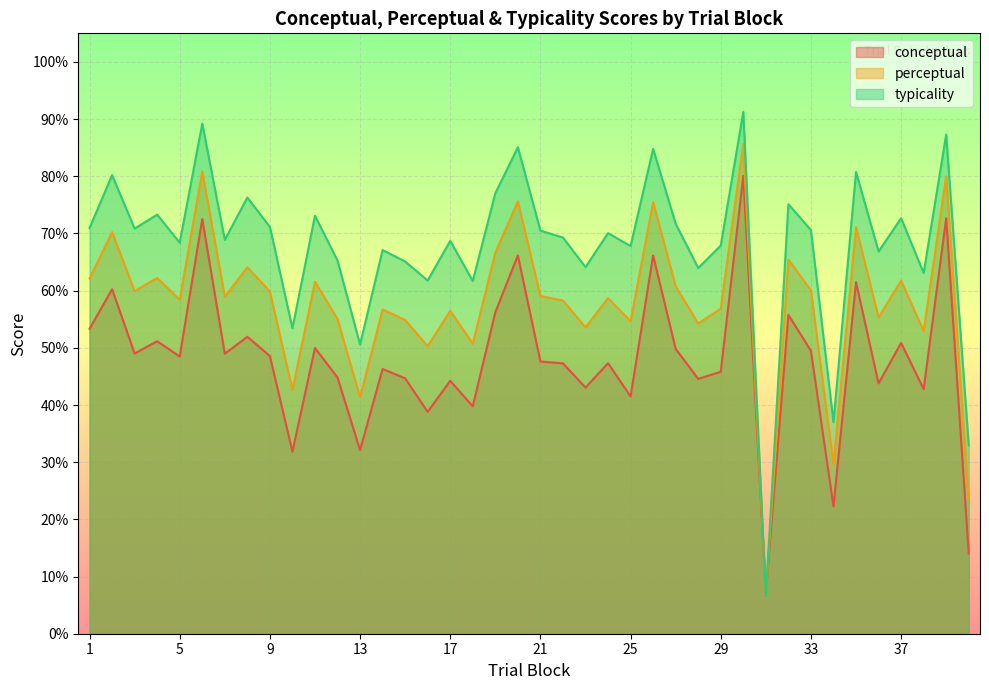

Is the value of typicality at 23 greater than the value of perceptual at 22?

Yes